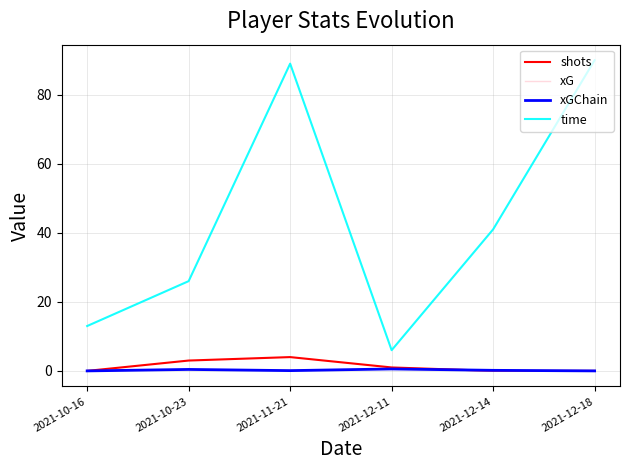

Which series changed the most between 2021-12-11 and 2021-12-14?

time